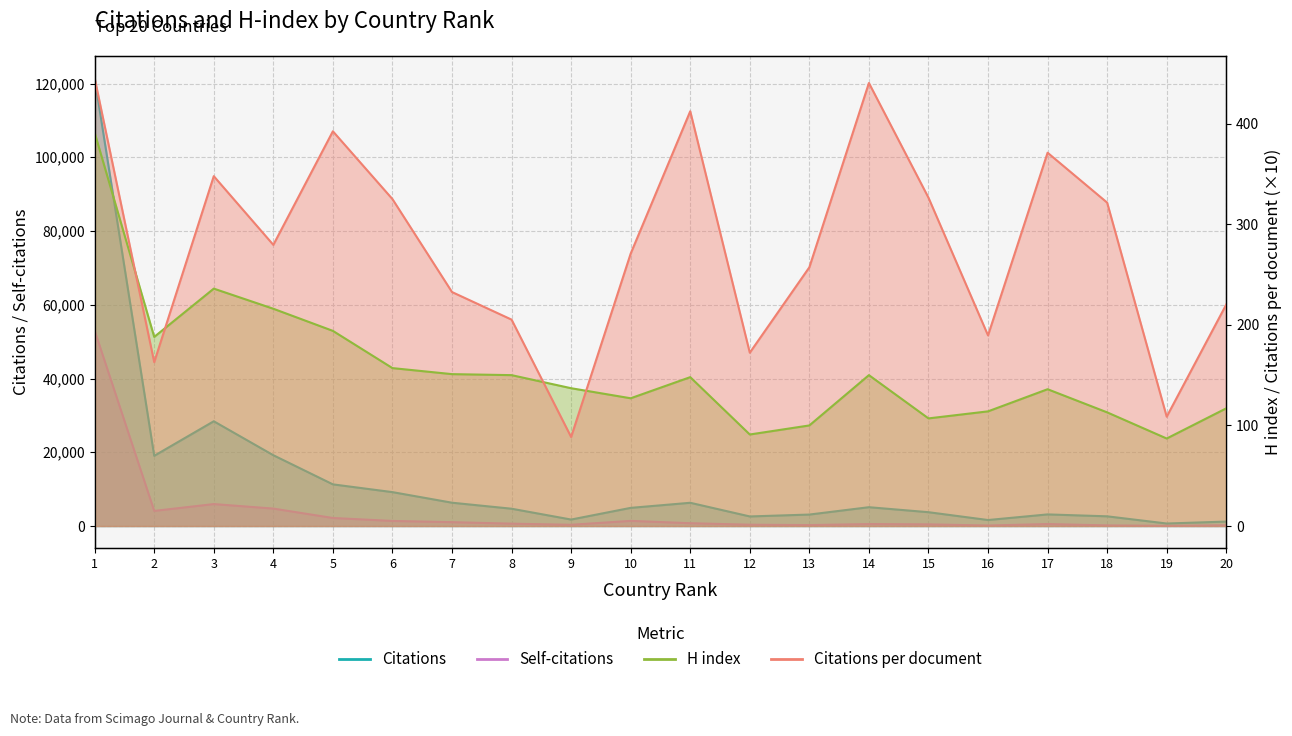

What are all the series names shown in the legend?

Citations per document, H index, Self-citations, Citations